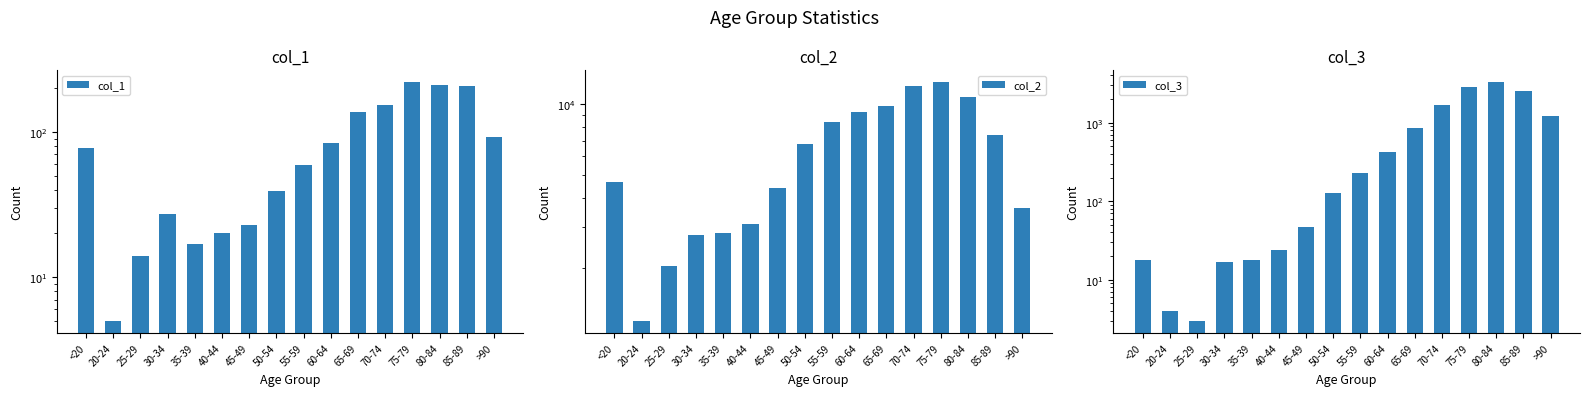

What is the average value of the col_2 series?

6343